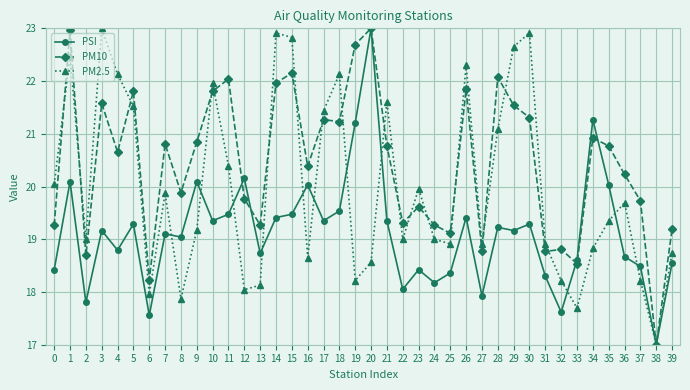

At which category does PM2.5 reach its first local peak?

1